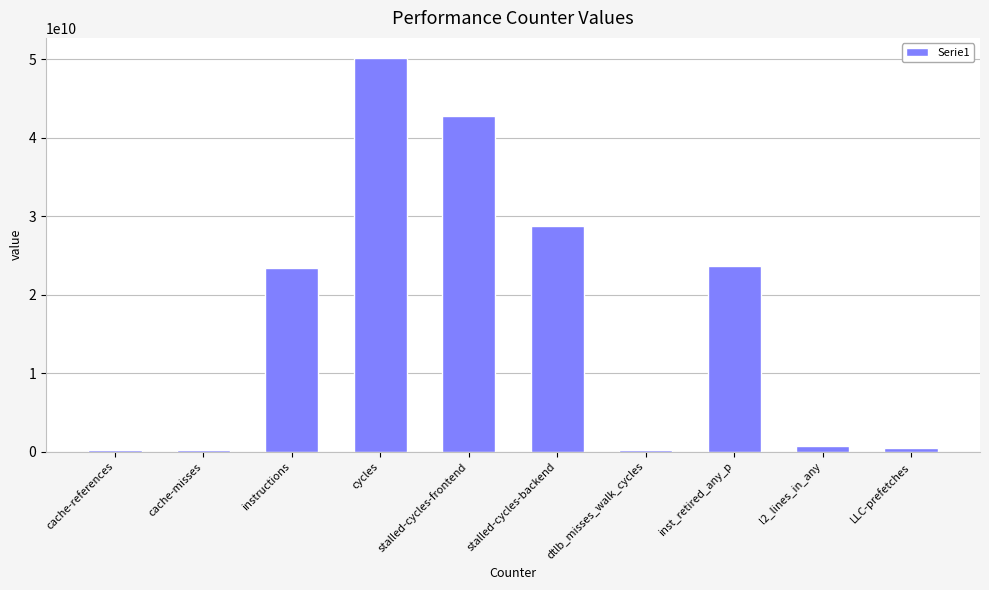

Between LLC-prefetches and cycles, which is larger?

cycles